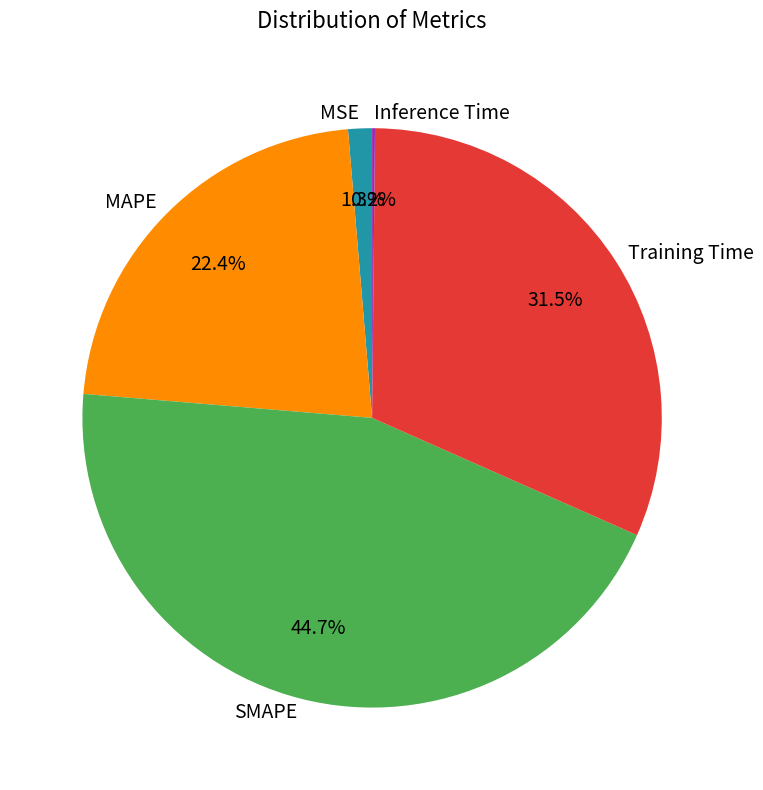

To the nearest percent, what portion does MAPE represent?

22%